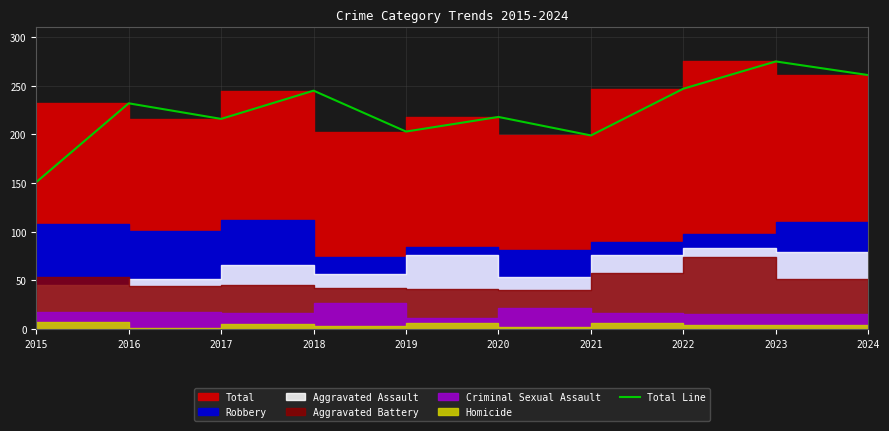

How many data points does each series have?

10